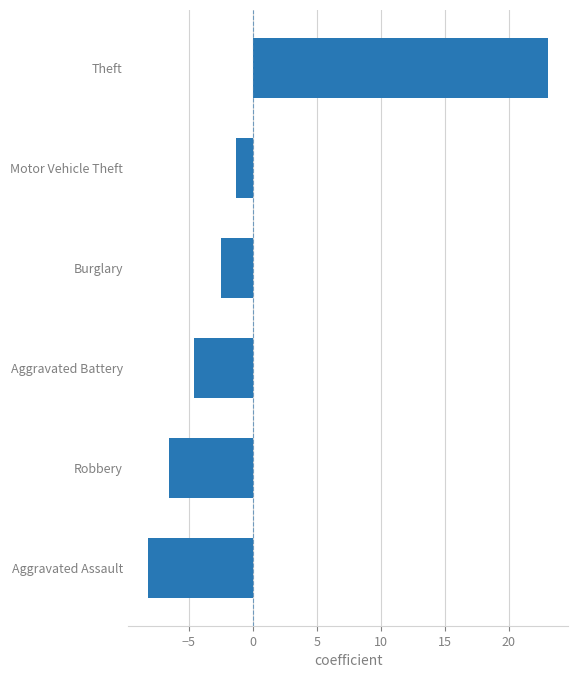

At which label is the value closest to 7?

Motor Vehicle Theft